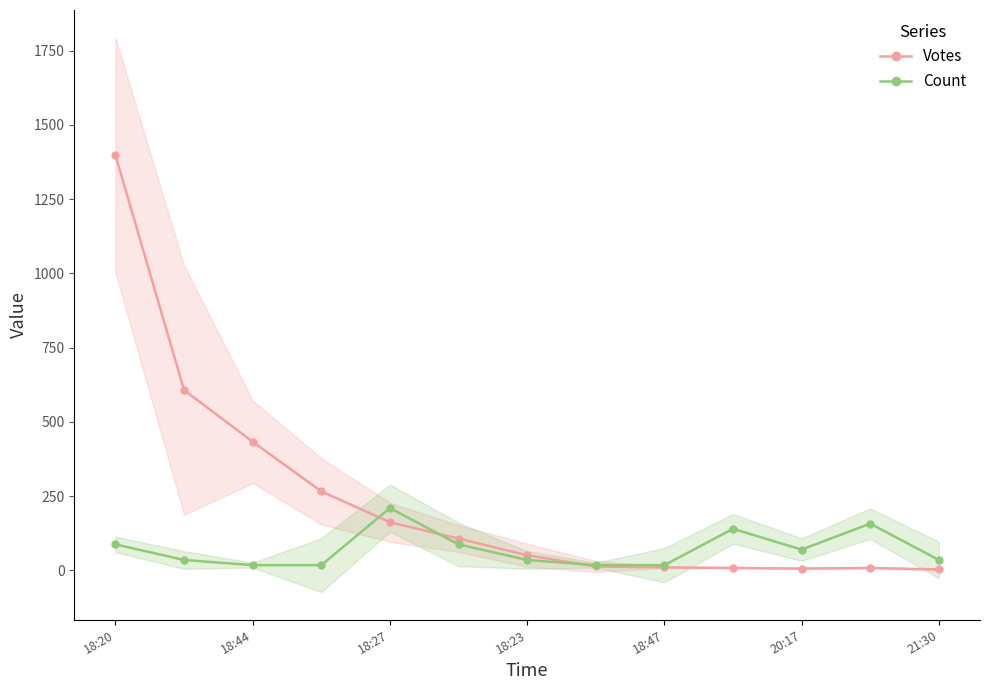

True or false: Count and Votes cross at least once.

True